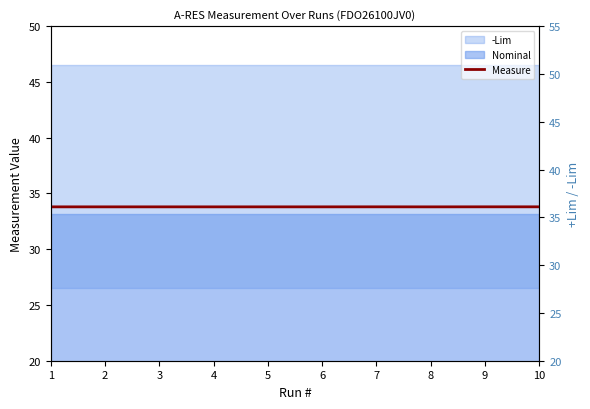

At how many categories does at least one series exceed 45?

10